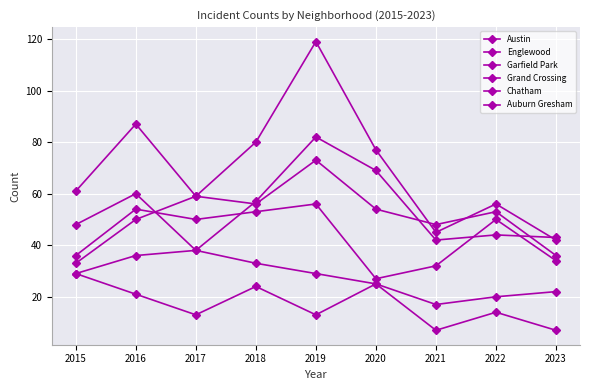

True or false: Englewood has more than 0 points higher than both neighbors.

True